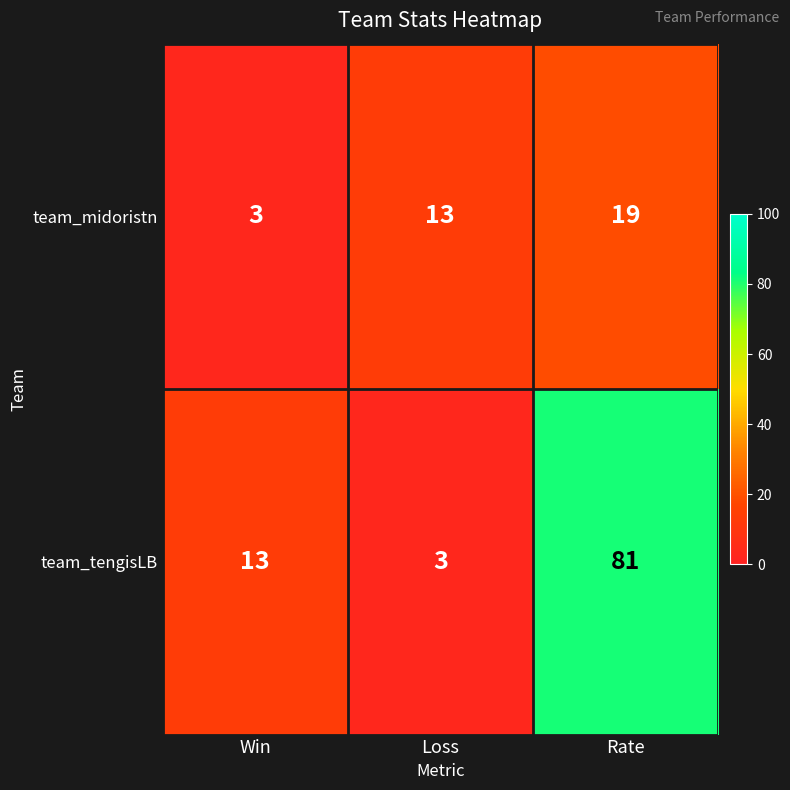

At which label is team_midoristn closest to 11?

Loss